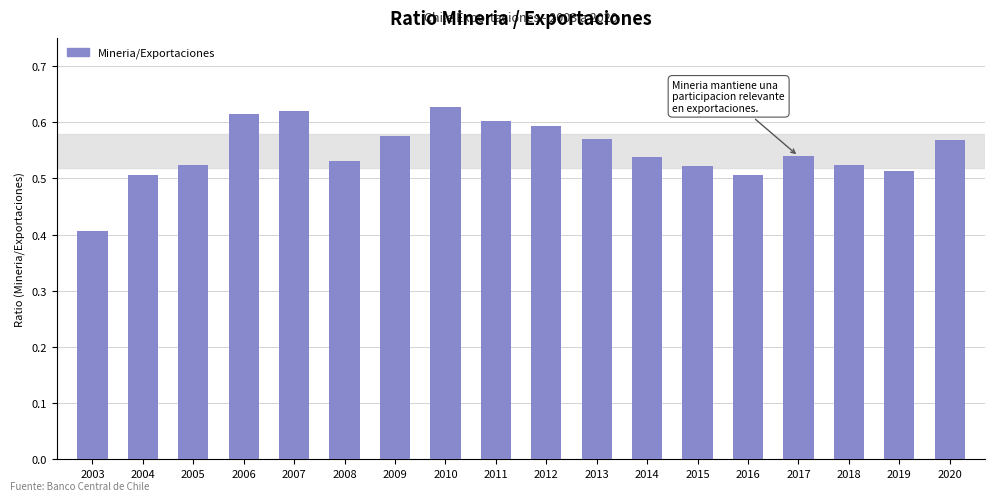

Which label corresponds to the largest value in the chart?

2010